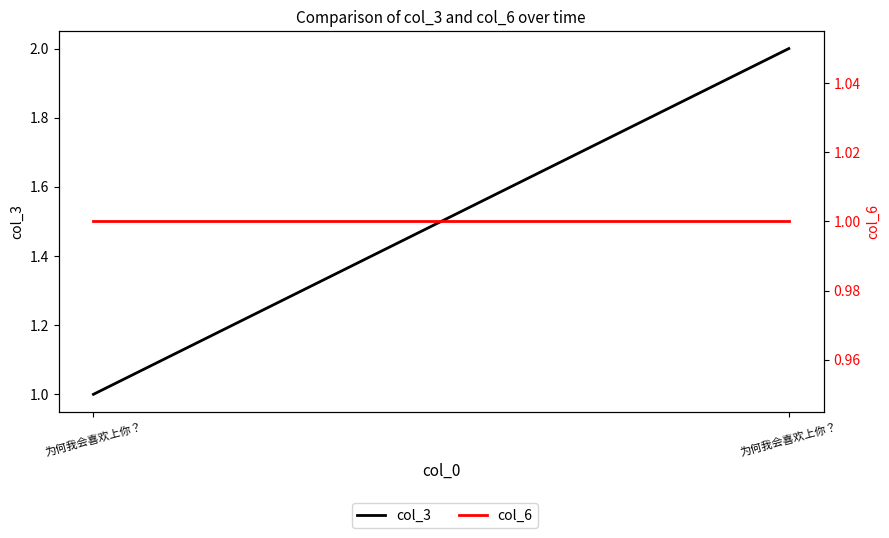

Reading left to right, extract all data points from this chart.

col_3: 1	2
col_6: 1	1